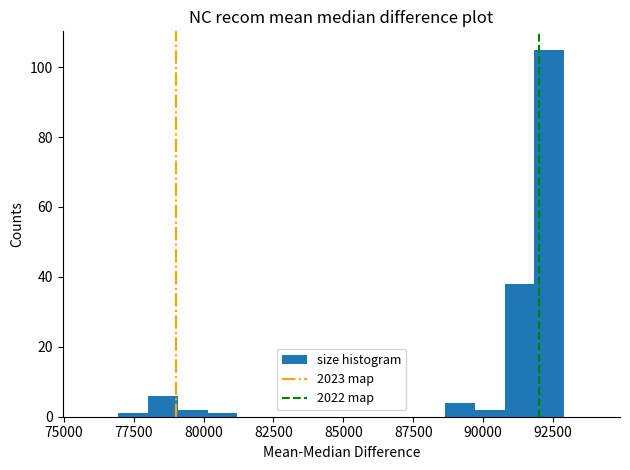

Read against the x-axis, roughly where is the centre of the tallest bar?

92500